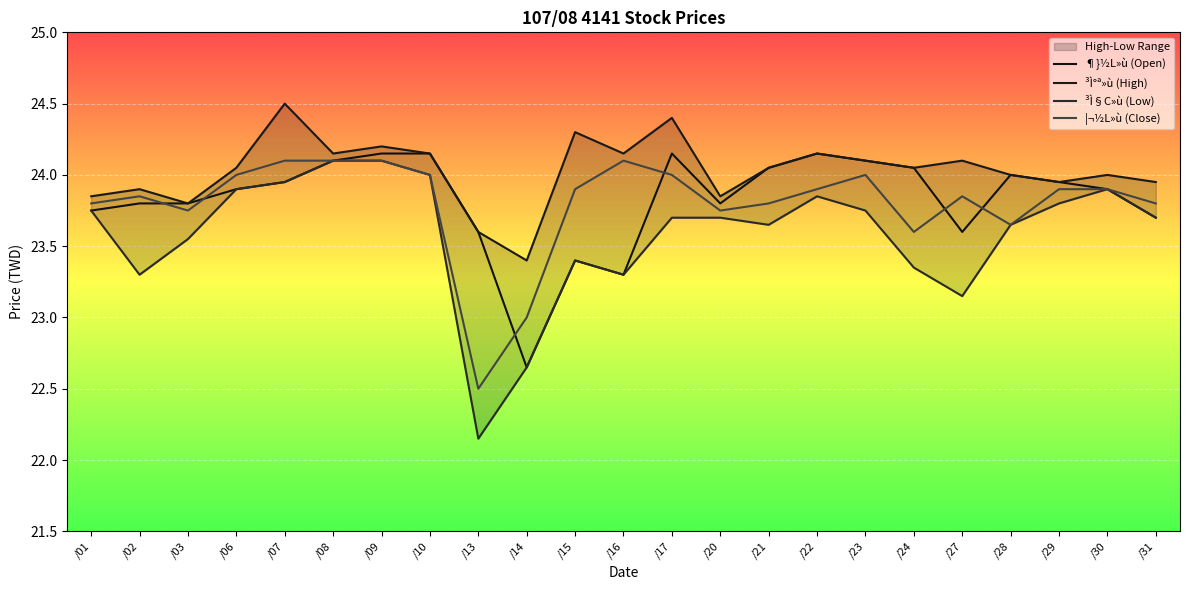

How many values in the ³Ì°ª»ù (High) series are below 24?

8